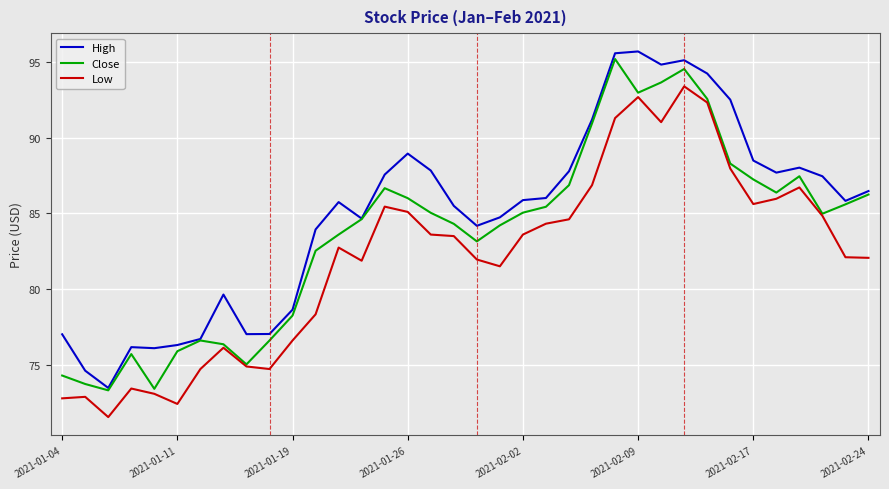

List the series in order of their overall mean, highest first.

High, Close, Low